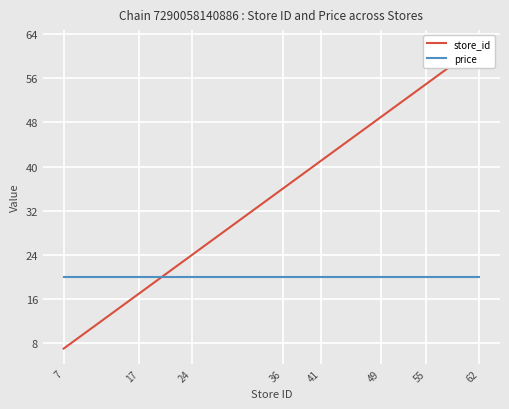

Where is price nearest to the value 19?

7